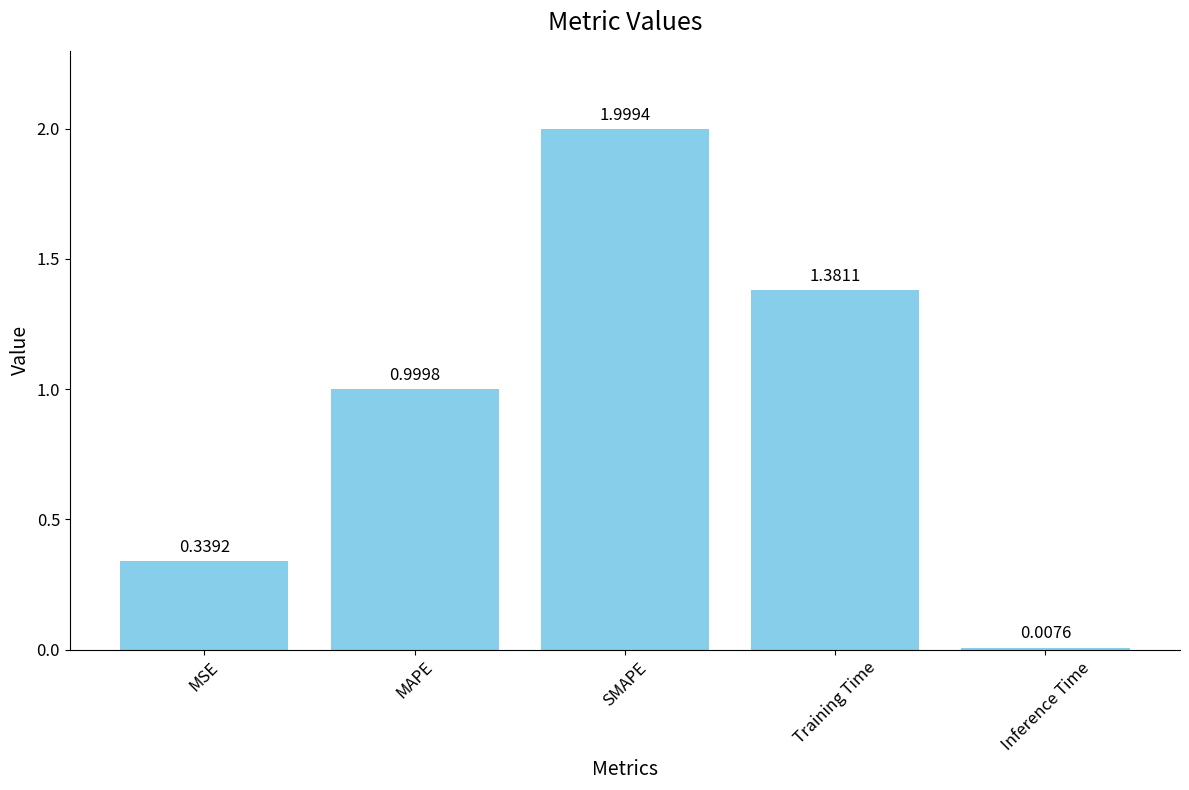

Rank the categories by value from lowest to highest.

Inference Time, MSE, MAPE, Training Time, SMAPE